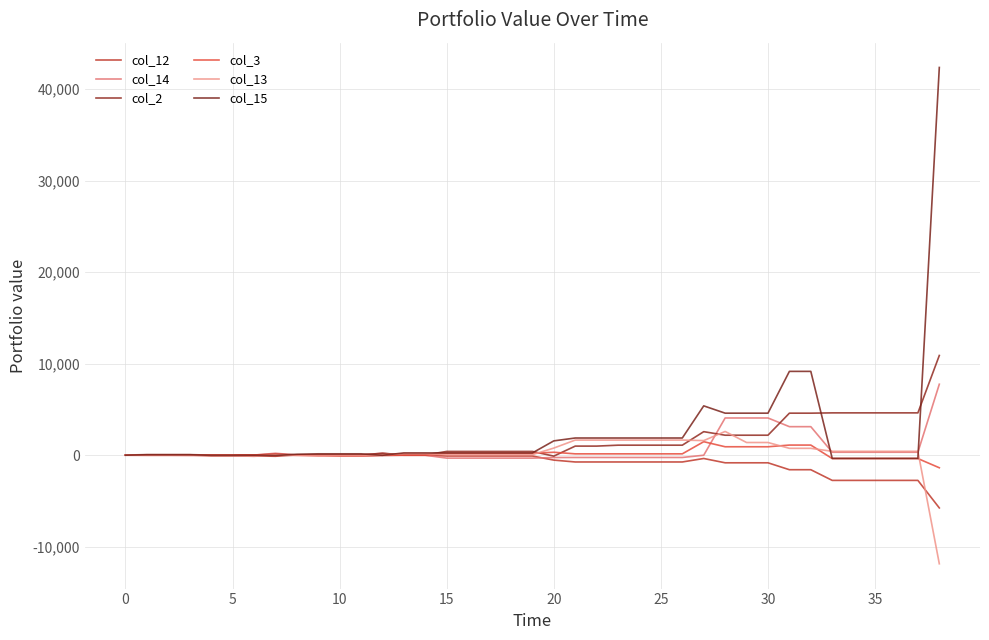

How many times do col_3 and col_12 cross each other?

2